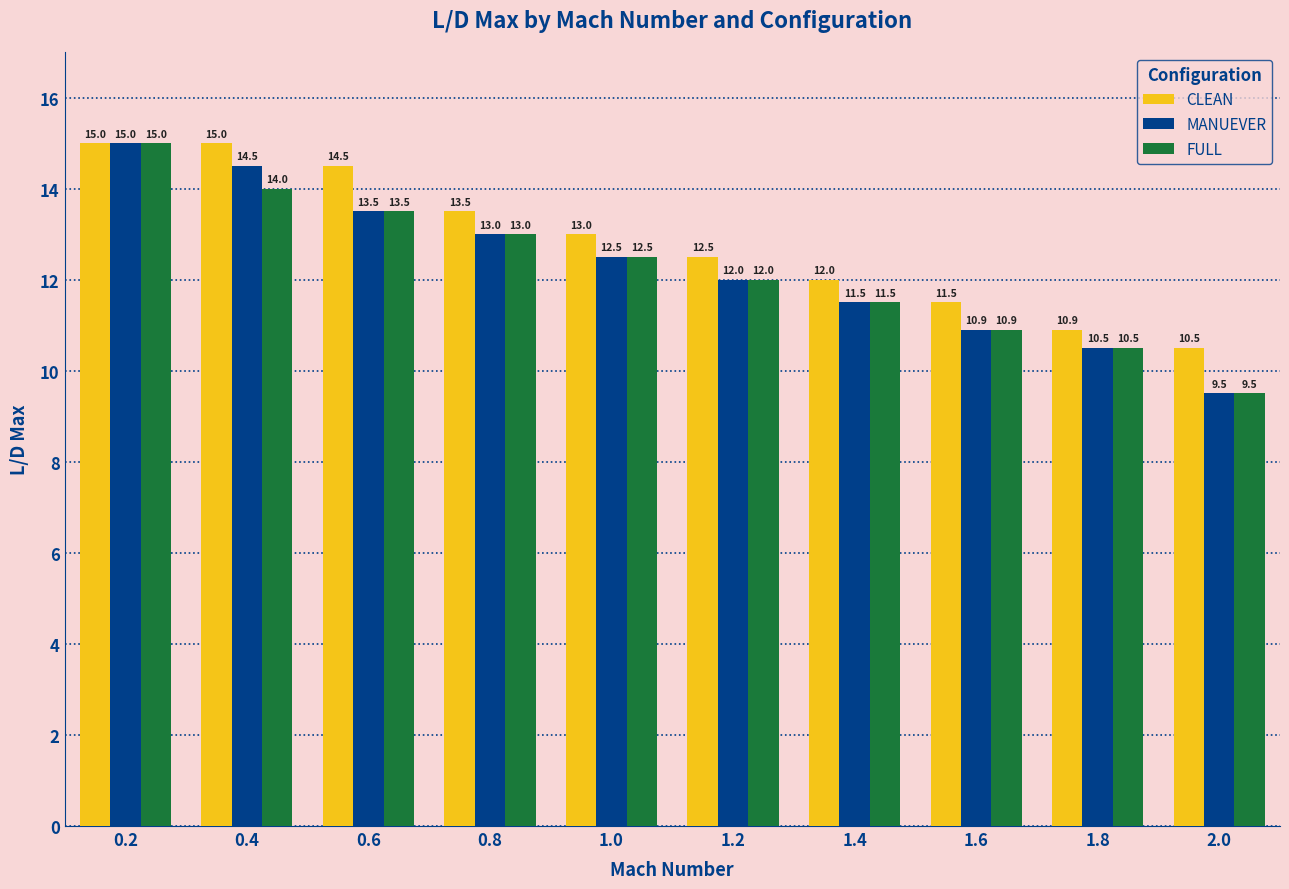

How many data points in CLEAN are less than 13?

5